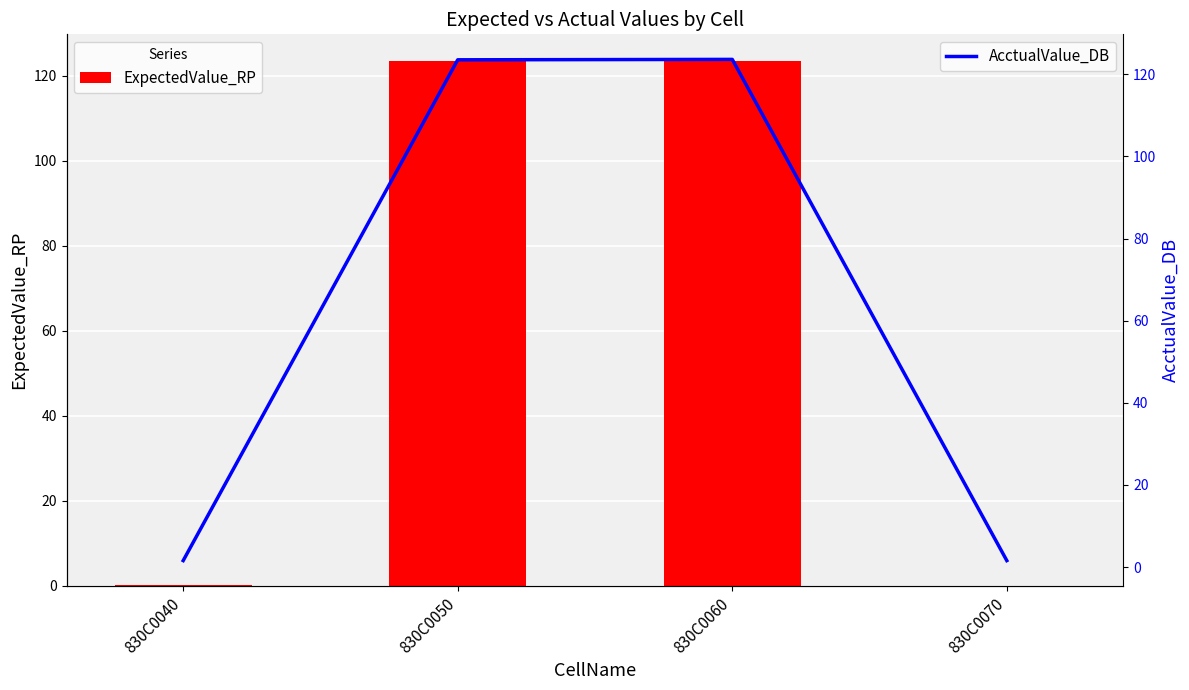

Which series has the widest spread of values?

ExpectedValue_RP